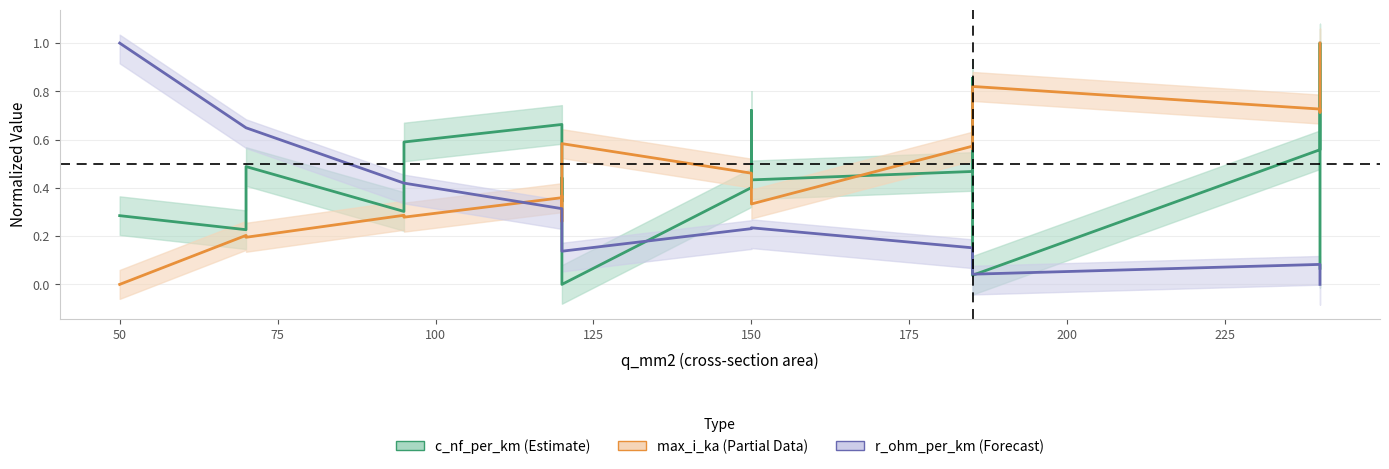

What is the spread (max minus min) of values at 75?

0.5